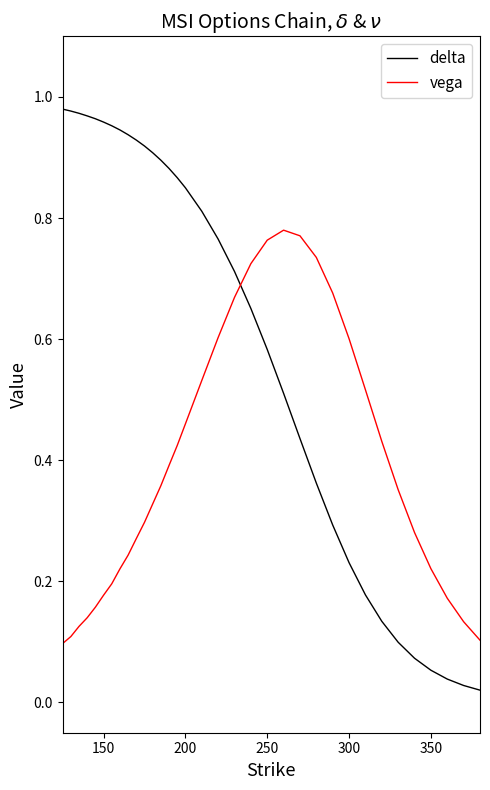

List the series in order of their peak value, highest first.

delta, vega